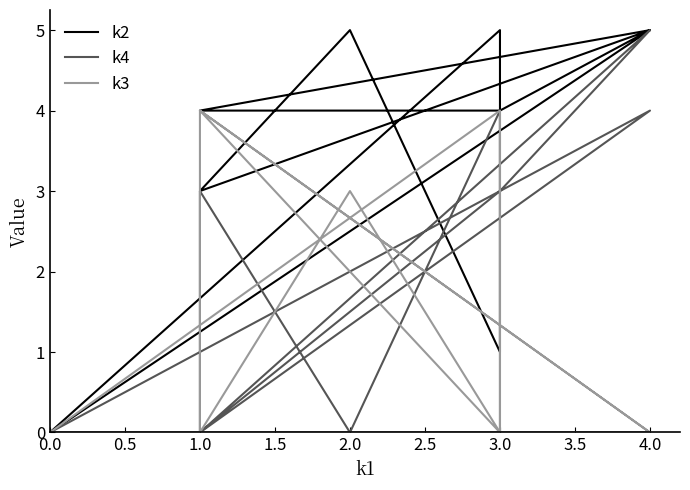

Which series changed the most between 3.0 and 1.0?

k2